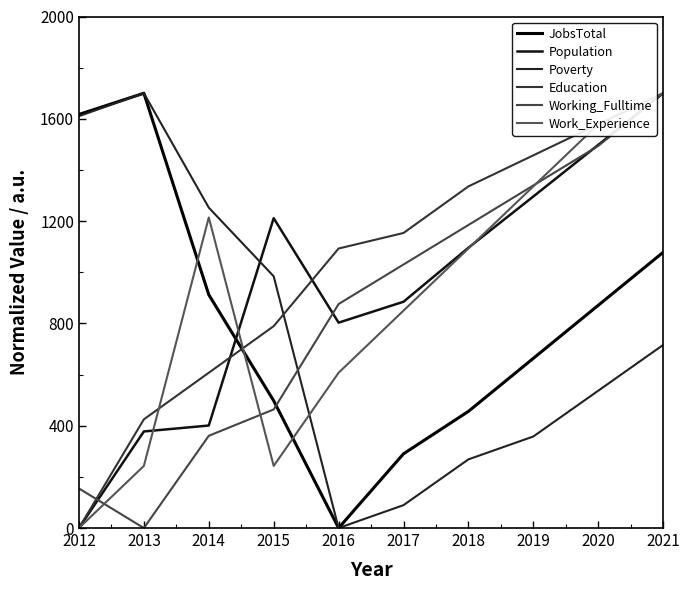

Is it true that Education equals 1153.6 at 2017?

True